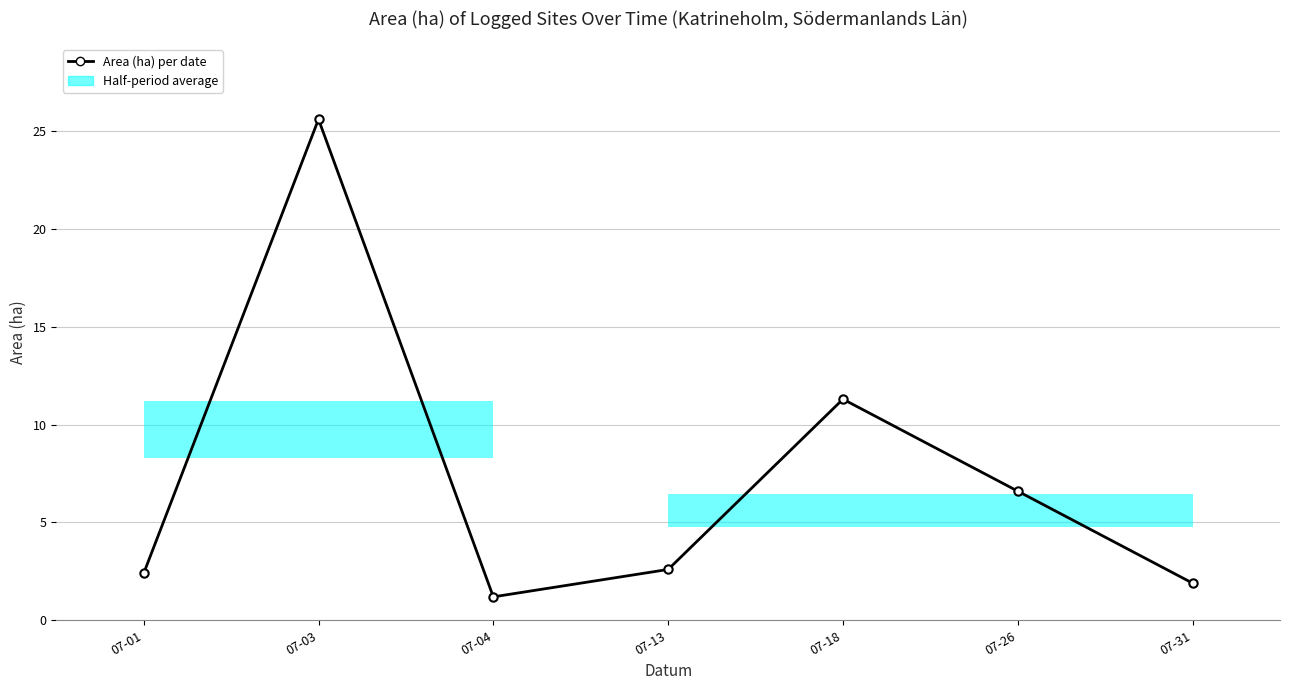

Reading left to right, transcribe all the data shown in this chart.

07-01=2.4	07-03=25.6	07-04=1.2	07-13=2.6	07-18=11.3	07-26=6.6	07-31=1.9